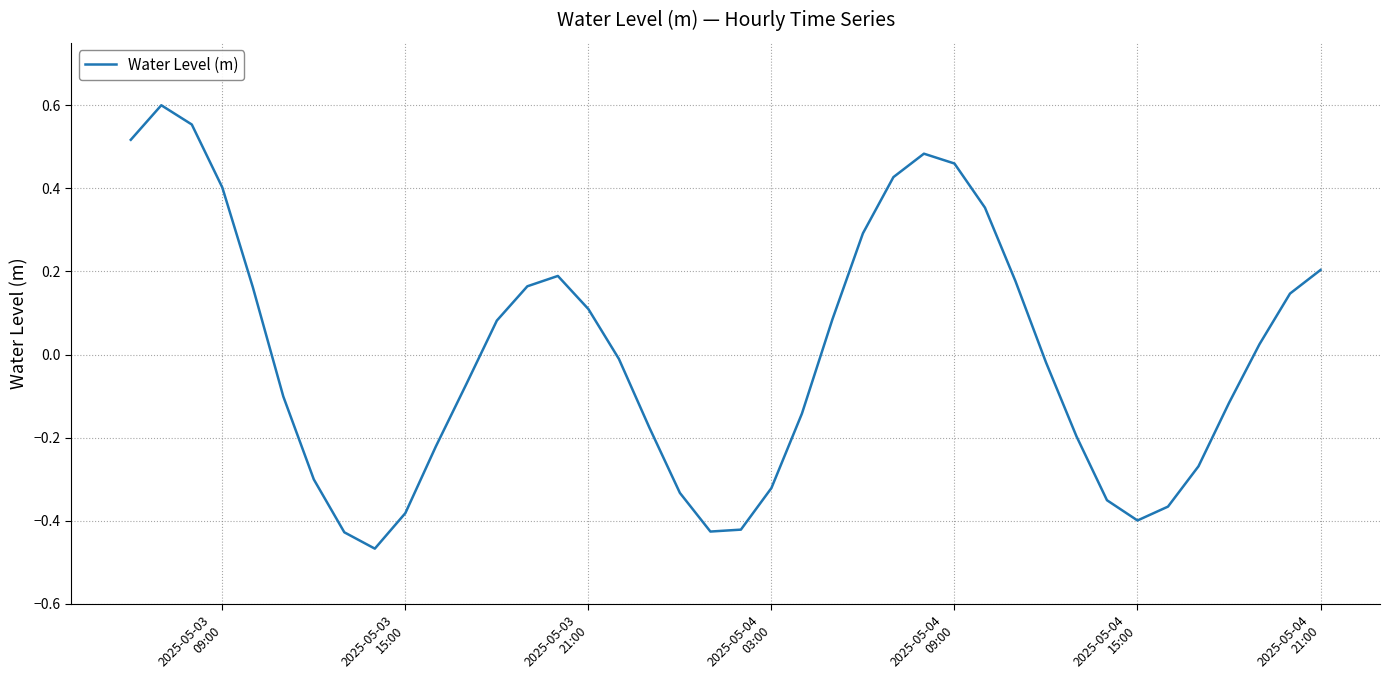

What is the difference between the maximum and minimum values?

1.1